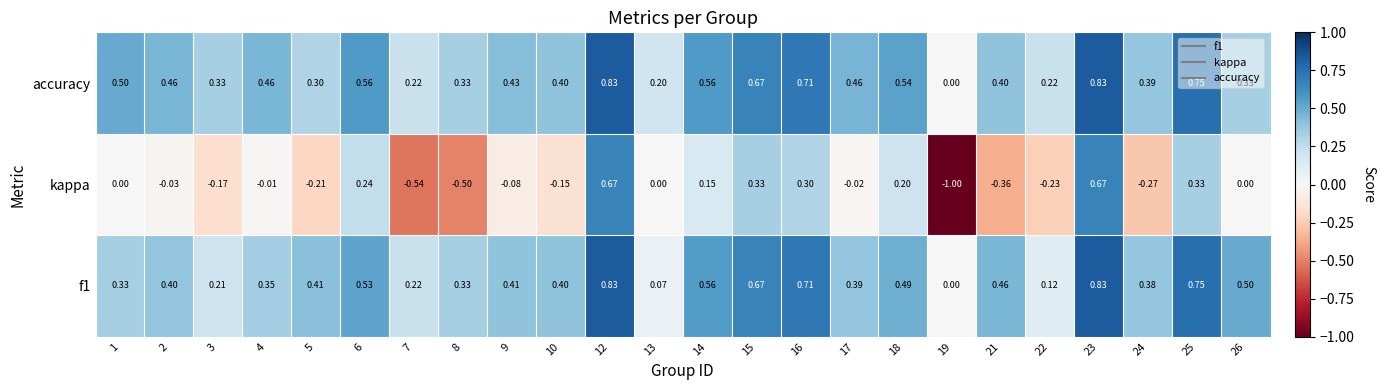

Which series has the largest range (max minus min)?

kappa